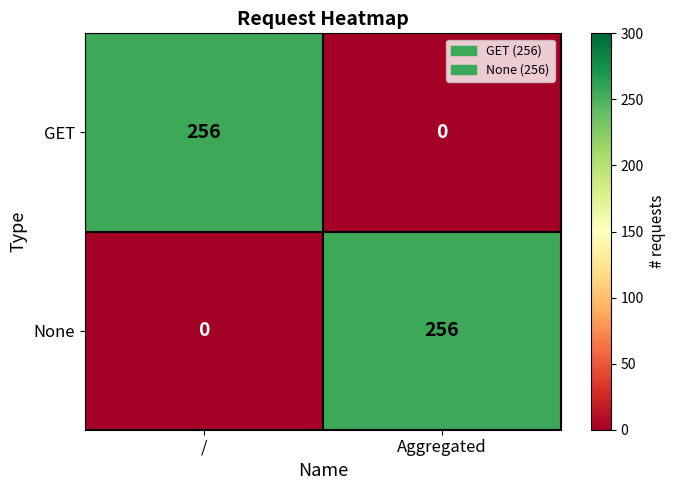

What is the difference between the highest and lowest values at Aggregated?

256